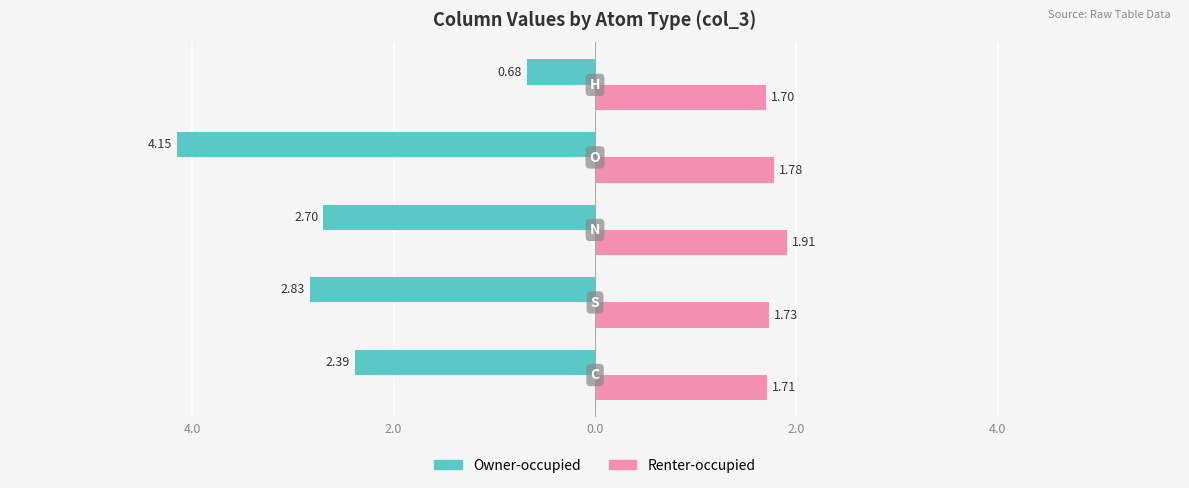

Is it true that col_0 (Owner-occupied) equals -4.0 at 4.0?

False